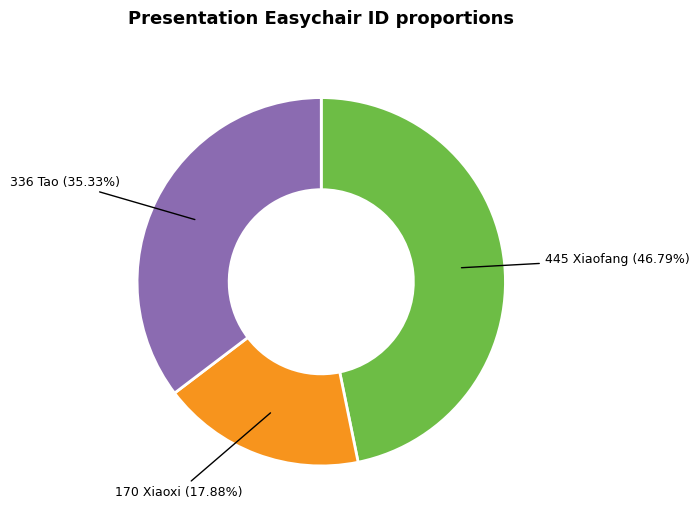

Is there a majority slice in this chart?

No